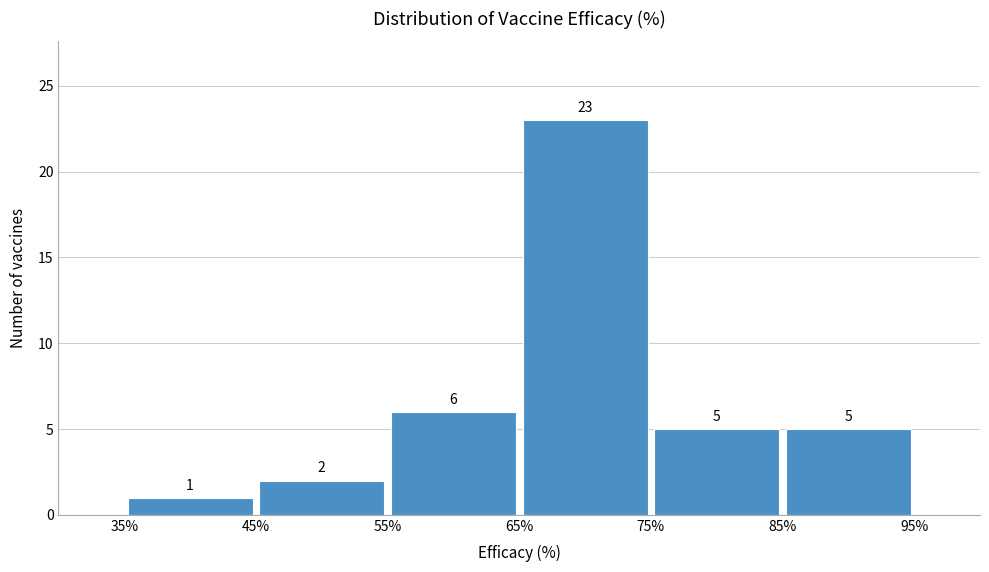

Reading left to right, transcribe this chart: for each bar, give the range it covers on the x-axis and its height.

35% to 45%: 1
45% to 55%: 2
55% to 65%: 6
65% to 75%: 23
75% to 85%: 5
85% to 95%: 5